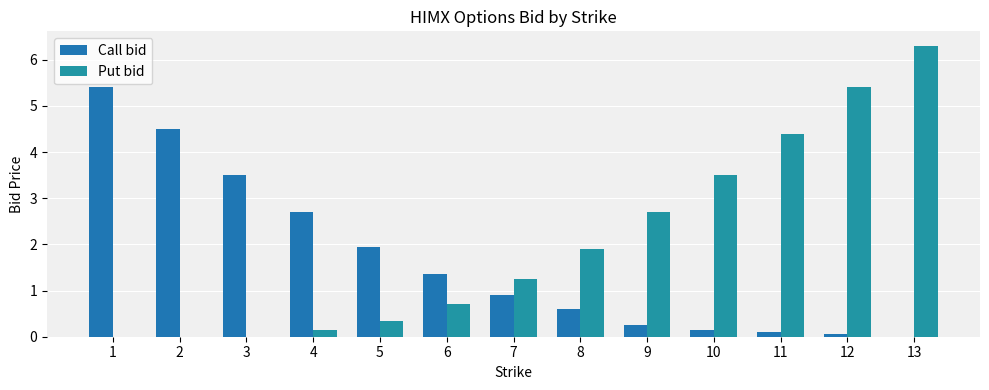

Which has a higher value, 10 or 1?

1